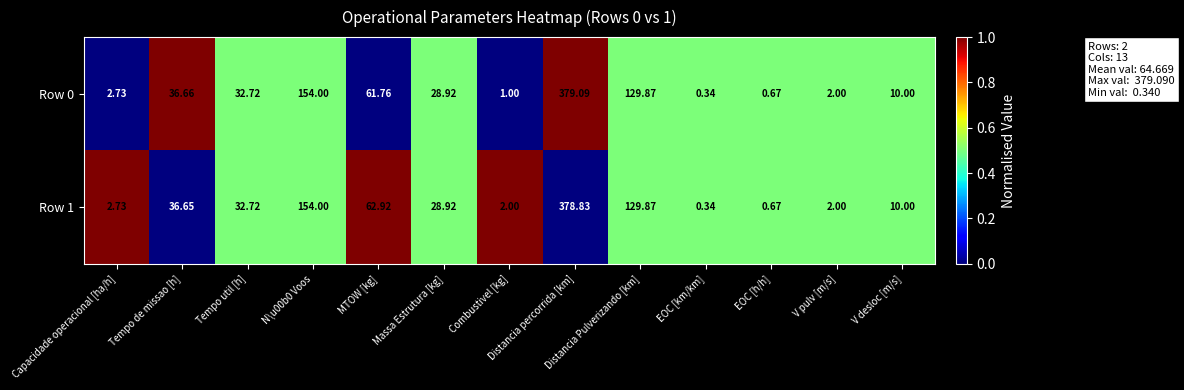

Rank the series by their average value, from lowest to highest.

Row 0, Row 1